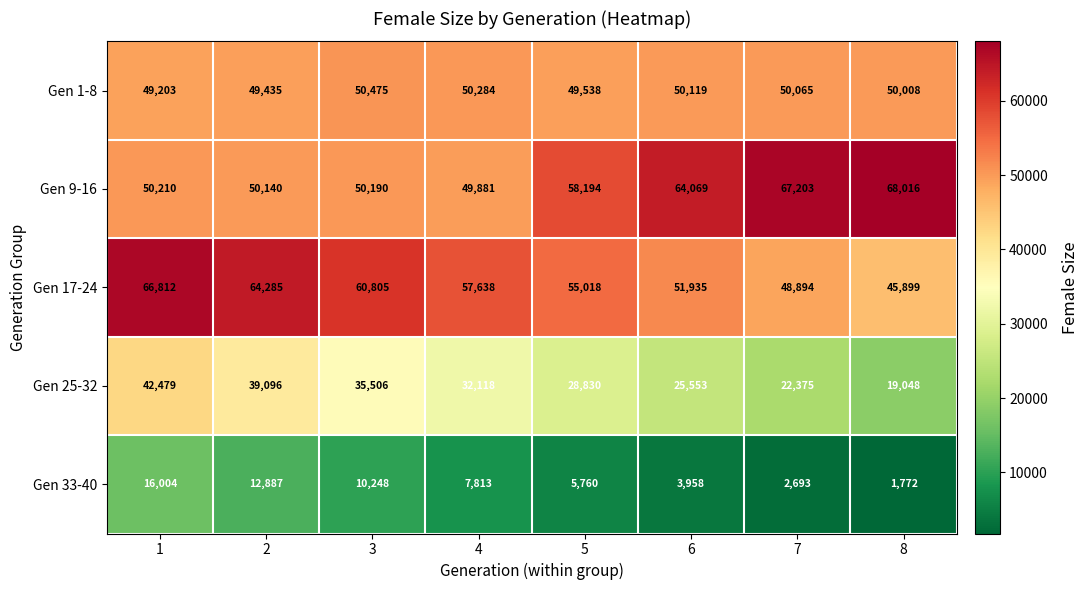

At which label does Gen 9-16 reach its peak?

8